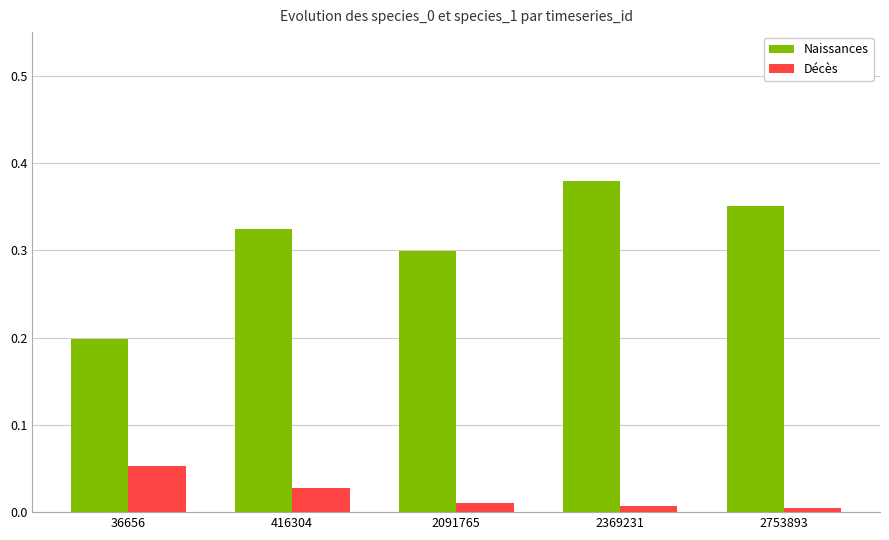

How many data points does each series have?

5